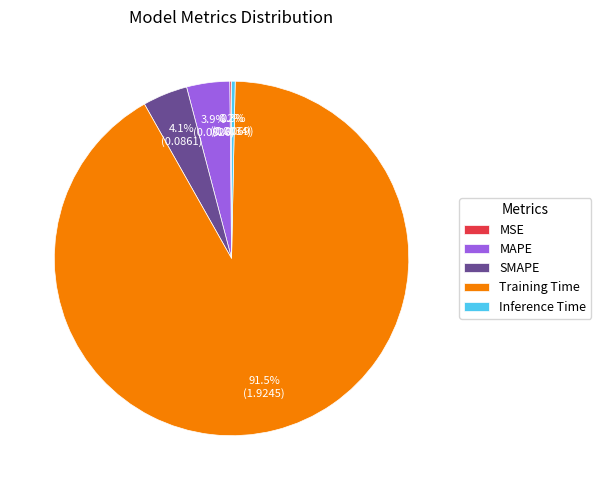

Is the sum of Training Time and SMAPE greater than half?

Yes